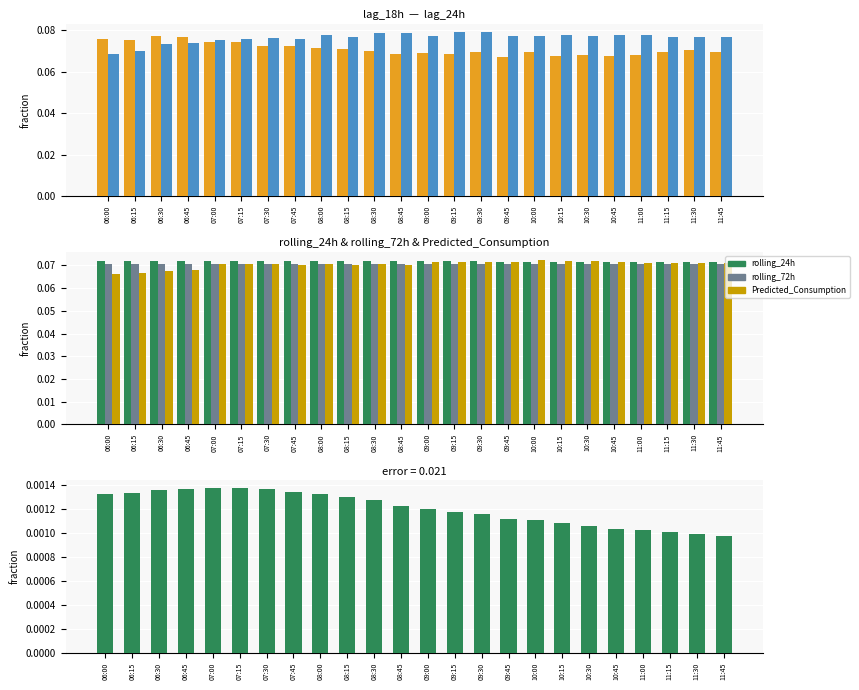

Reading right to left, transcribe all the data shown in this chart.

lag_18h: 0.1	0.1	0.1	0.1	0.1	0.1	0.1	0.1	0.1	0.1	0.1	0.1	0.1	0.1	0.1	0.1	0.1	0.1	0.1	0.1	0.1	0.1	0.1	0.1
lag_24h: 0.1	0.1	0.1	0.1	0.1	0.1	0.1	0.1	0.1	0.1	0.1	0.1	0.1	0.1	0.1	0.1	0.1	0.1	0.1	0.1	0.1	0.1	0.1	0.1
rolling_24h: 0.1	0.1	0.1	0.1	0.1	0.1	0.1	0.1	0.1	0.1	0.1	0.1	0.1	0.1	0.1	0.1	0.1	0.1	0.1	0.1	0.1	0.1	0.1	0.1
rolling_72h: 0.1	0.1	0.1	0.1	0.1	0.1	0.1	0.1	0.1	0.1	0.1	0.1	0.1	0.1	0.1	0.1	0.1	0.1	0.1	0.1	0.1	0.1	0.1	0.1
Predicted_Consumption: 0.1	0.1	0.1	0.1	0.1	0.1	0.1	0.1	0.1	0.1	0.1	0.1	0.1	0.1	0.1	0.1	0.1	0.1	0.1	0.1	0.1	0.1	0.1	0.1
rolling_24h - rolling_72h: 0.0	0.0	0.0	0.0	0.0	0.0	0.0	0.0	0.0	0.0	0.0	0.0	0.0	0.0	0.0	0.0	0.0	0.0	0.0	0.0	0.0	0.0	0.0	0.0